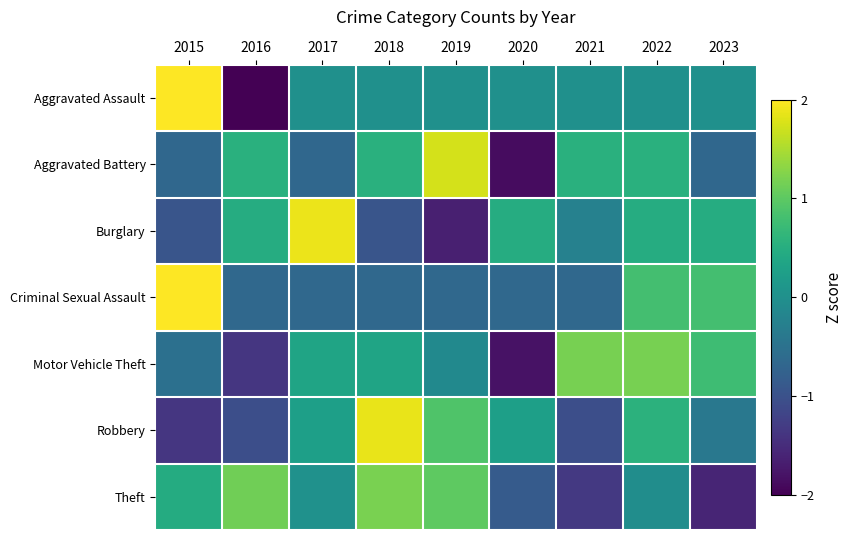

How many data points does each series have?

9